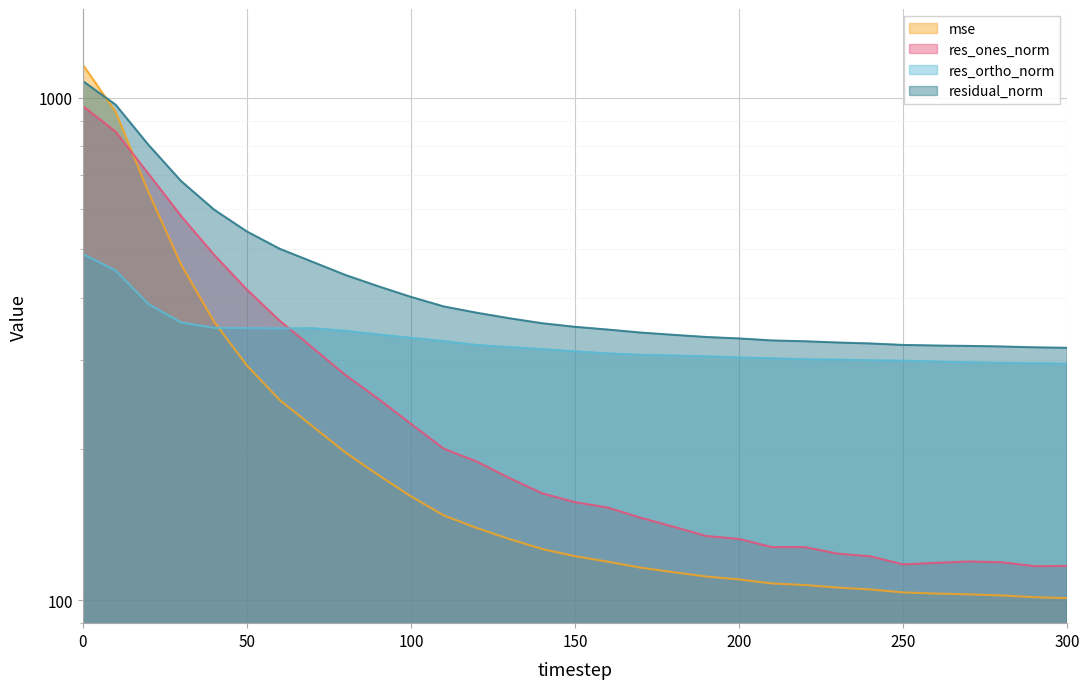

How many data points in res_ones_norm are above 156?

16